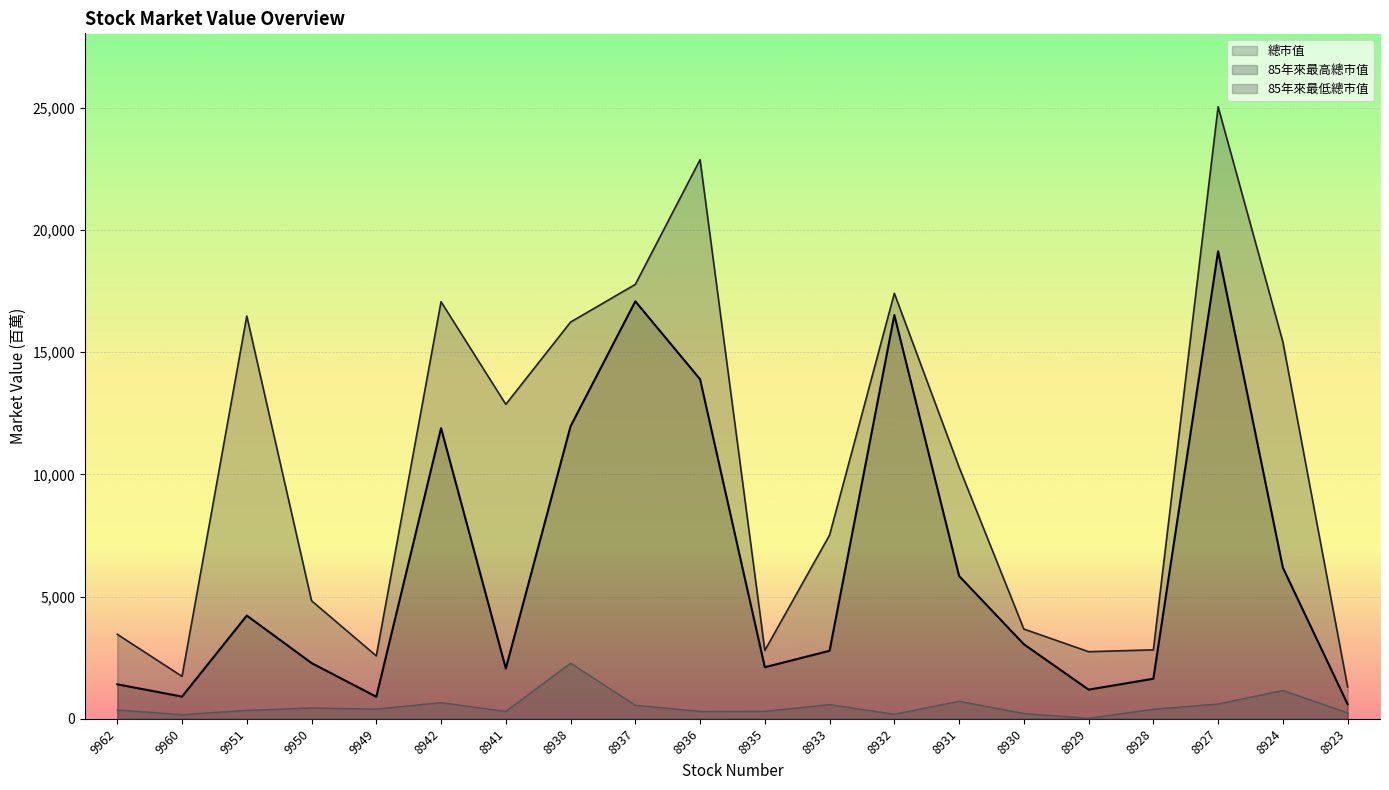

True or false: 85年來最低總市值 and 總市值 cross at least once.

False